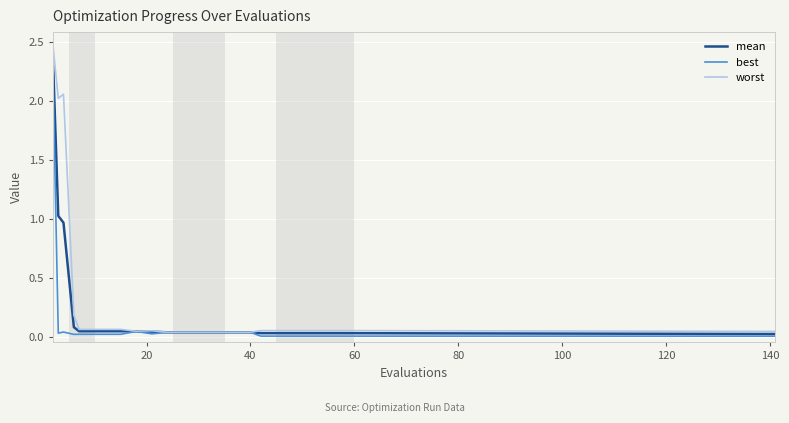

Which series has the largest total across all categories?

worst